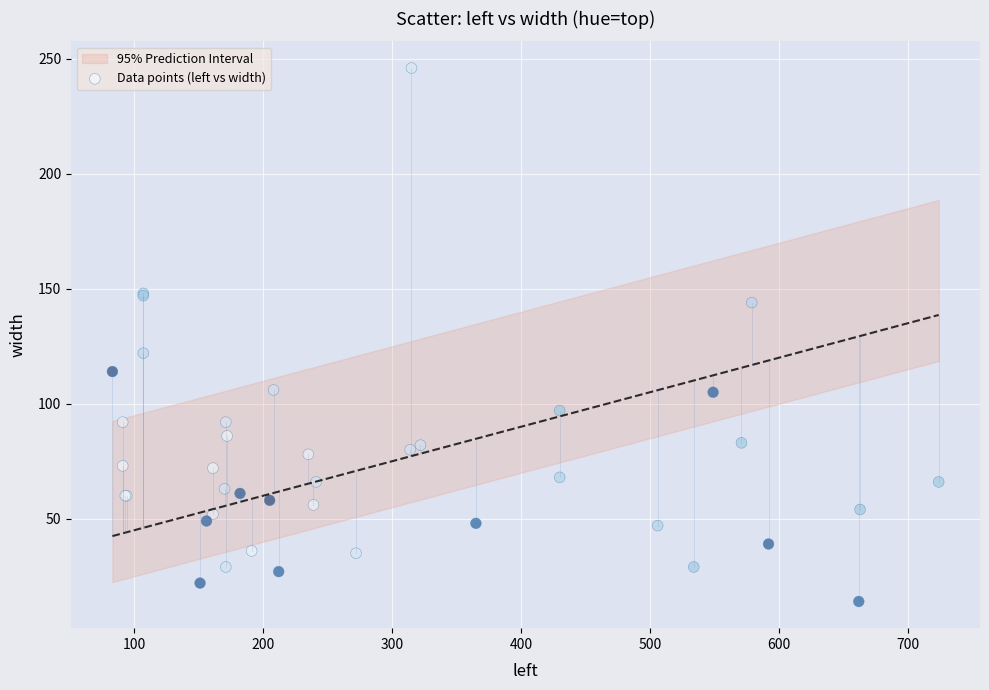

What Y value in the scatter plot is closest to 130?

122